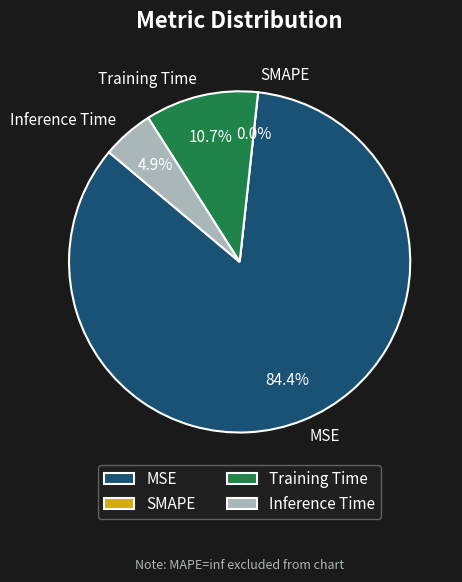

Combined, do Inference Time and Training Time account for over 50%?

No